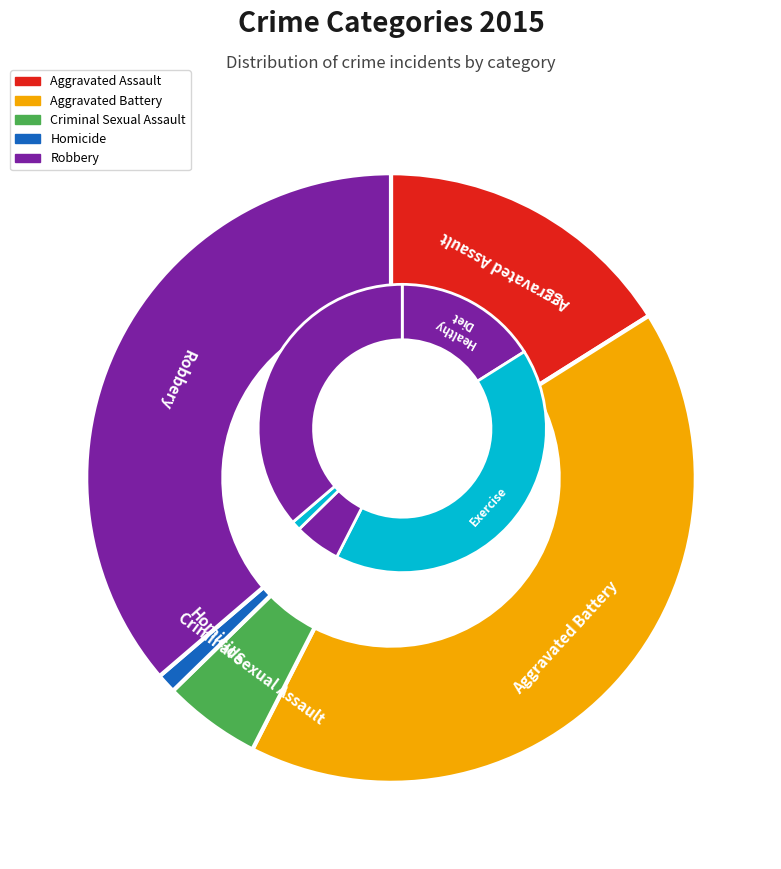

What percentage do Aggravated Assault and Aggravated Battery together represent?

57.5%